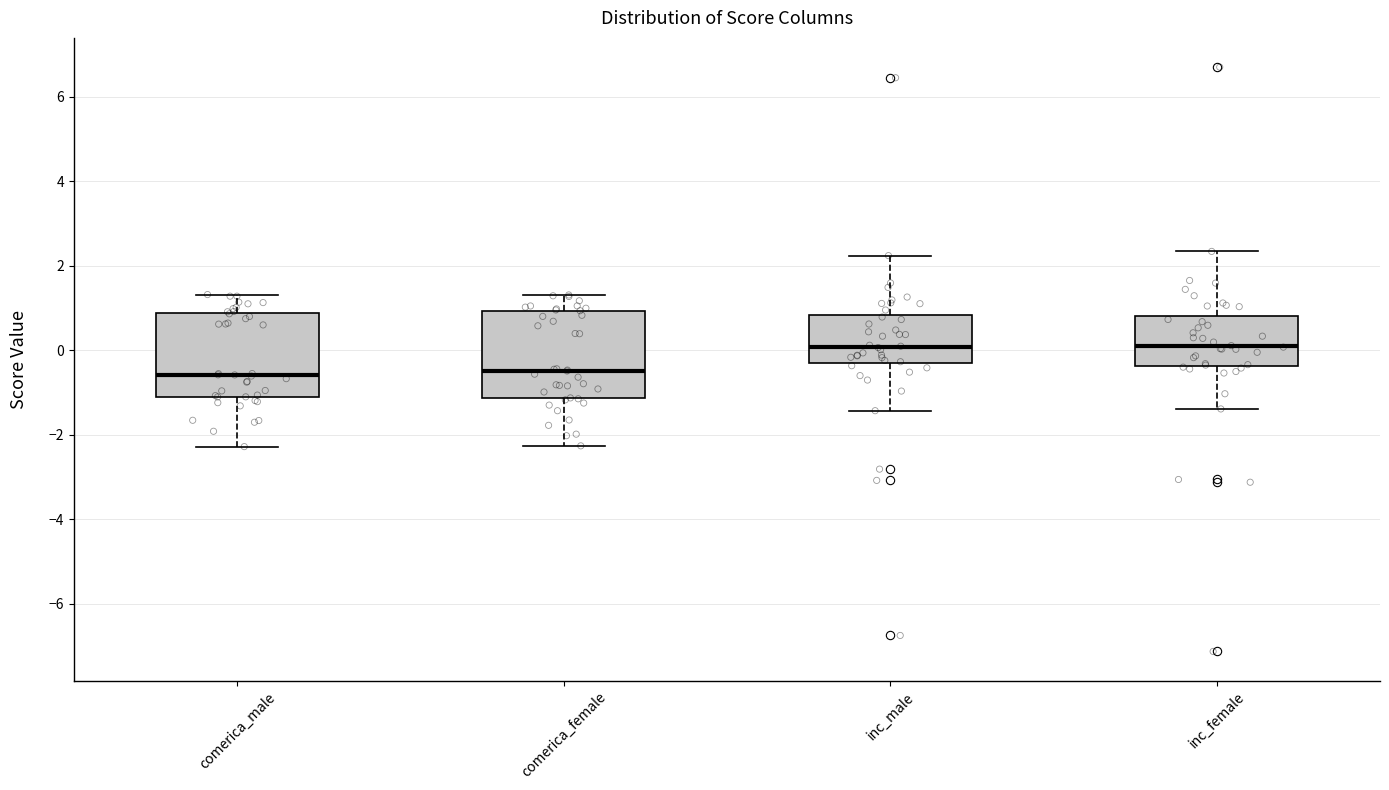

Where does the median line of the box for comerica_female sit on the y-axis? The values are not printed on the chart, so give them approximately, as read against the axis.

-0.4